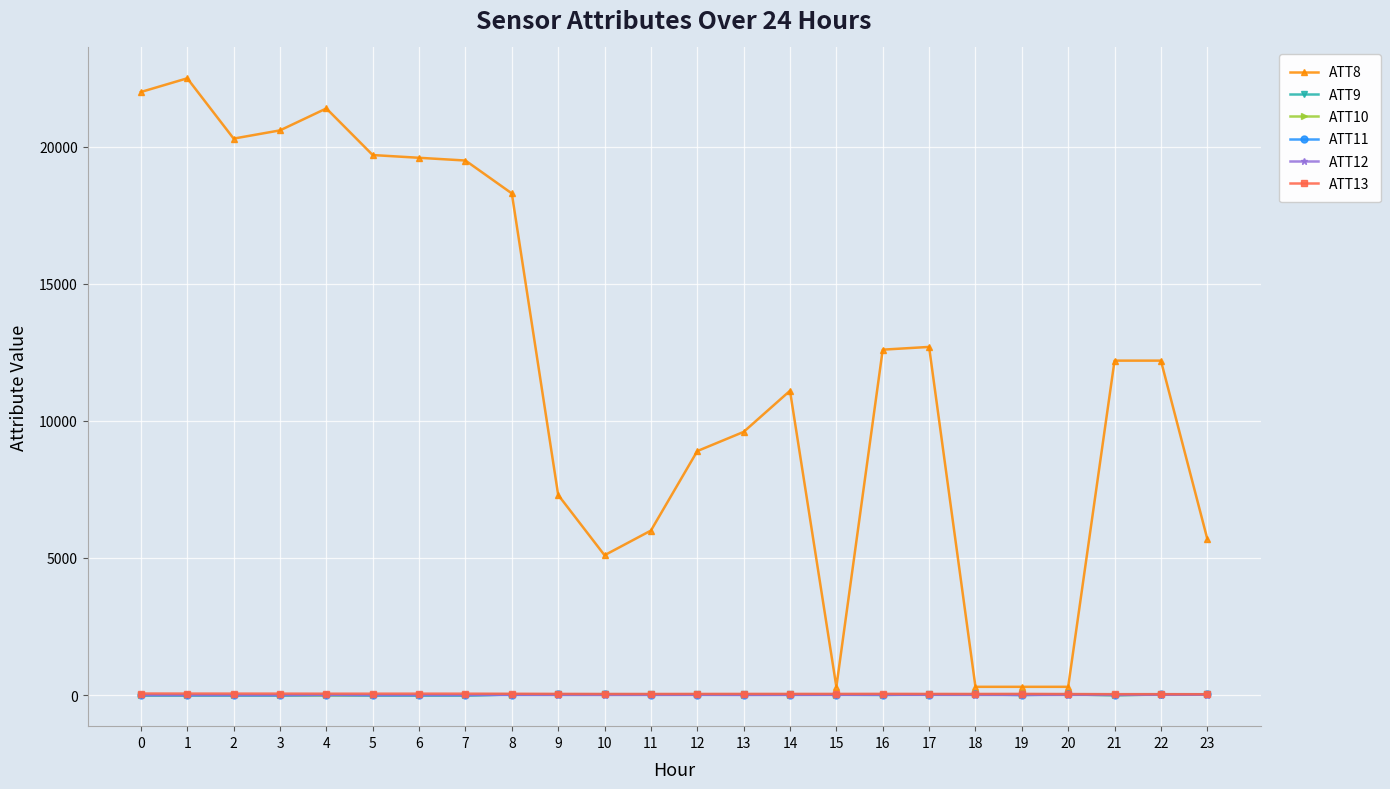

The ATT8 series shows 32627.5 at 7. True or false?

False